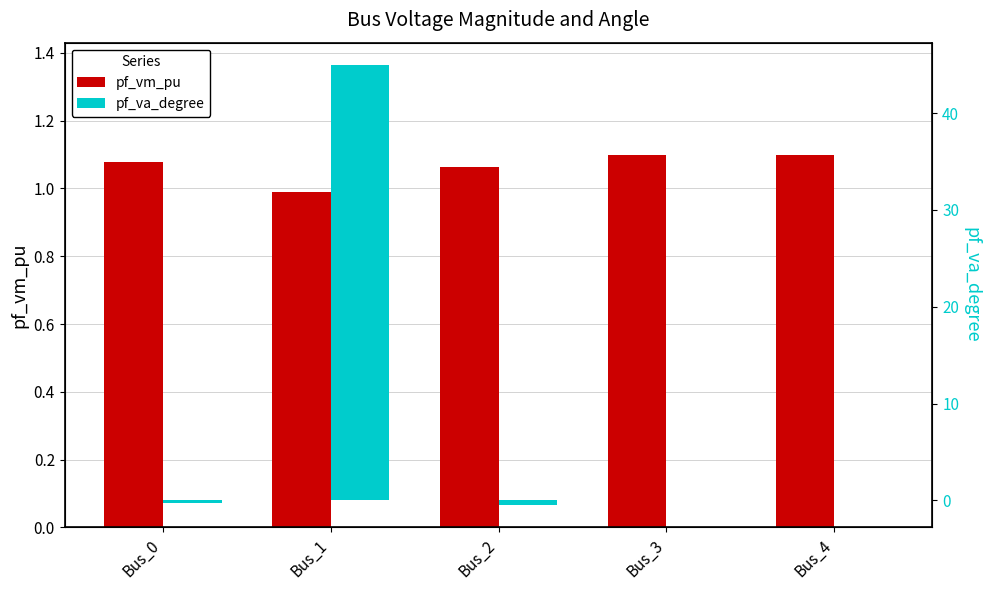

At how many categories does at least one series exceed 30?

1